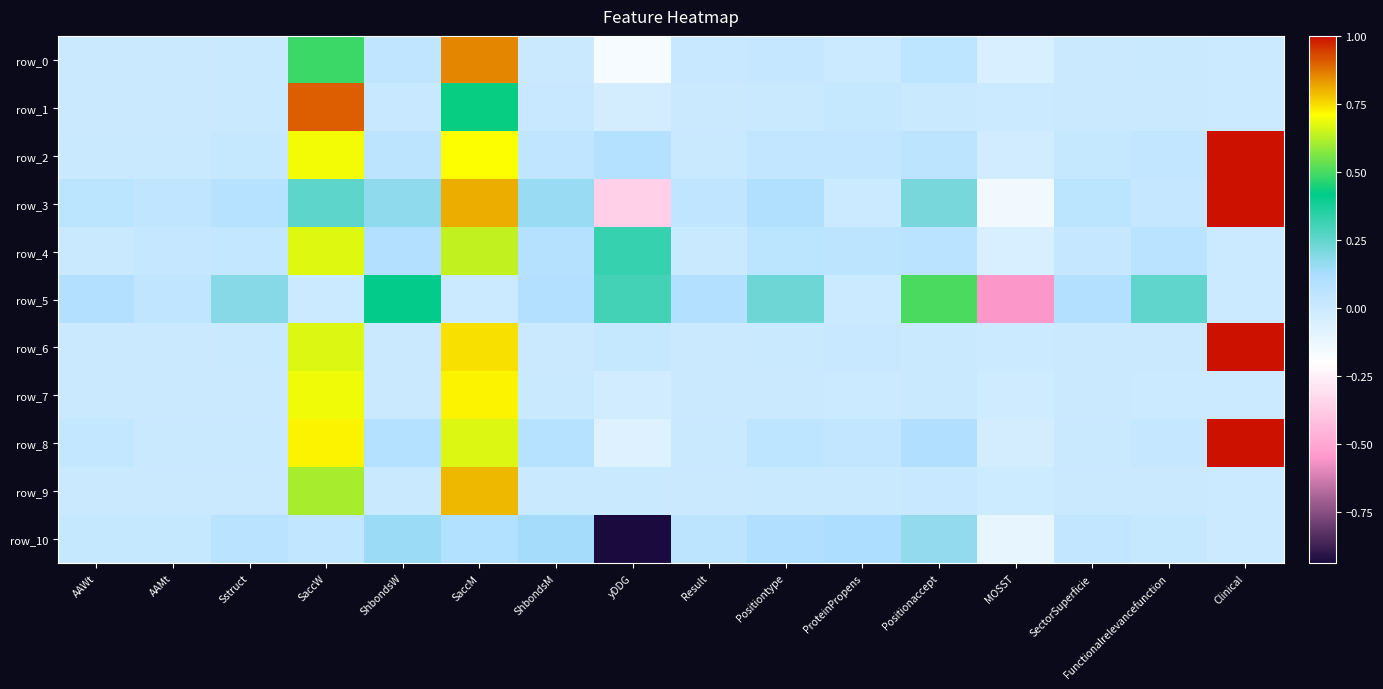

How many data points in row_0 are less than 0?

2